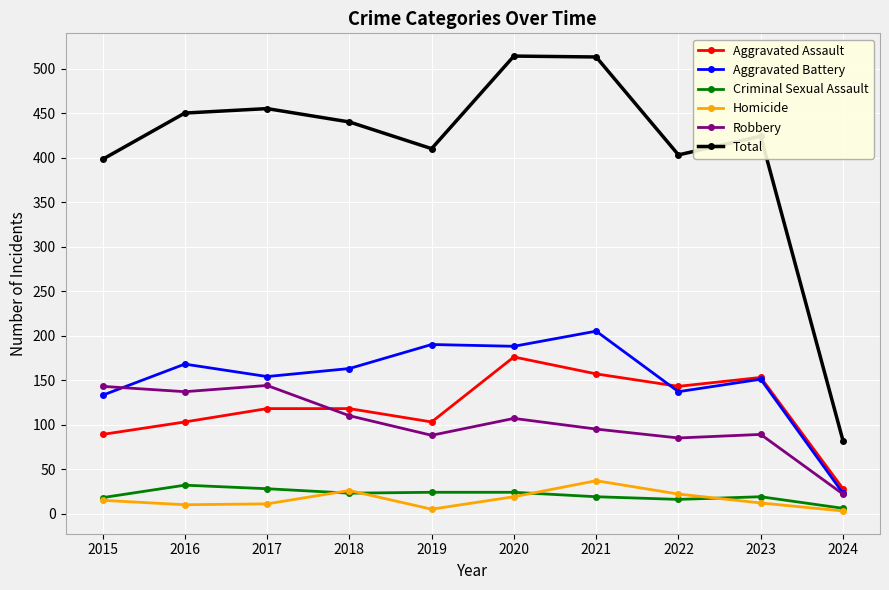

True or false: Robbery has more than 0 interior local peaks.

True